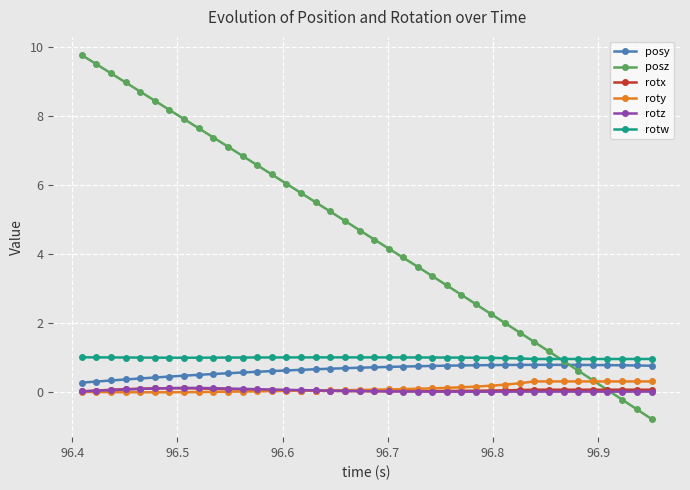

Which series has the largest total across all categories?

posz